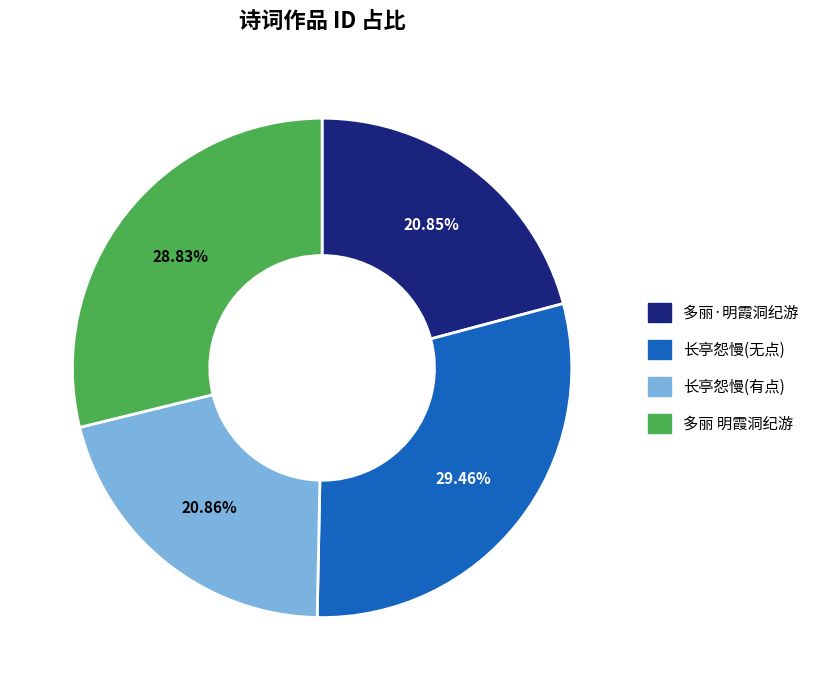

Is 多丽·明霞洞纪游 the majority of the pie?

No